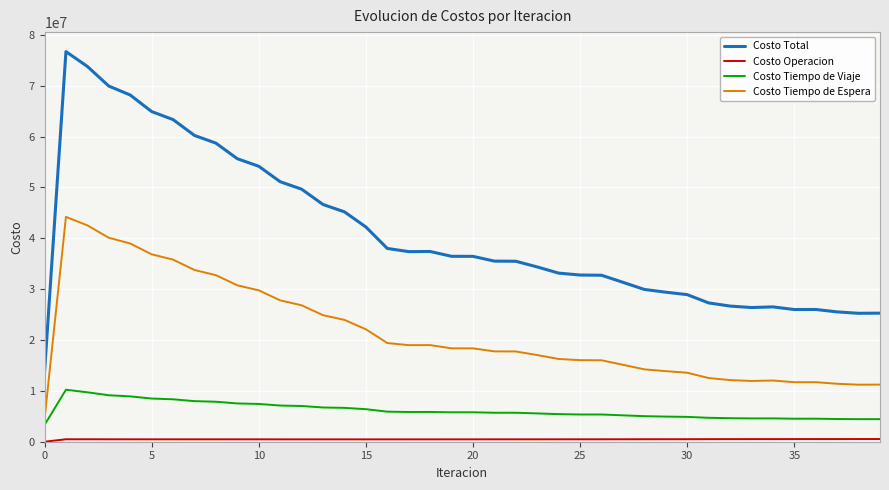

True or false: Costo Tiempo de Viaje and Costo Total intersect in this chart.

False